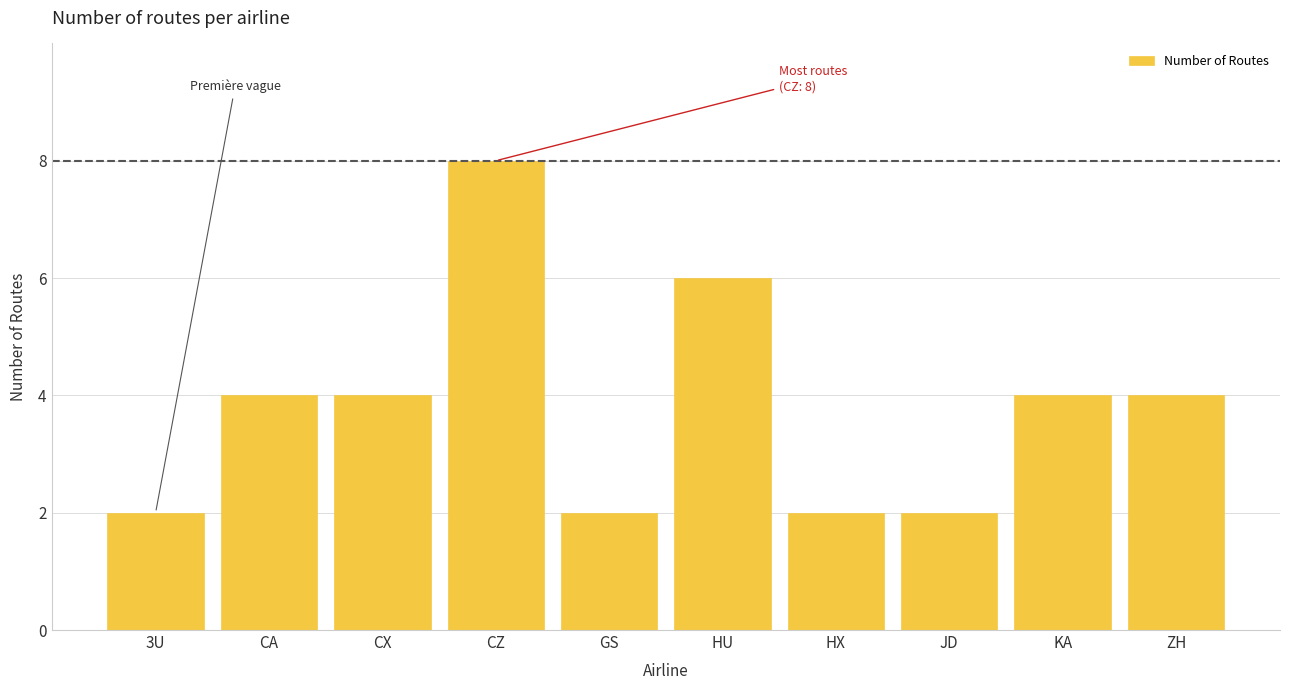

Reading left to right, list all the values displayed in this chart.

2	4	4	8	2	6	2	2	4	4